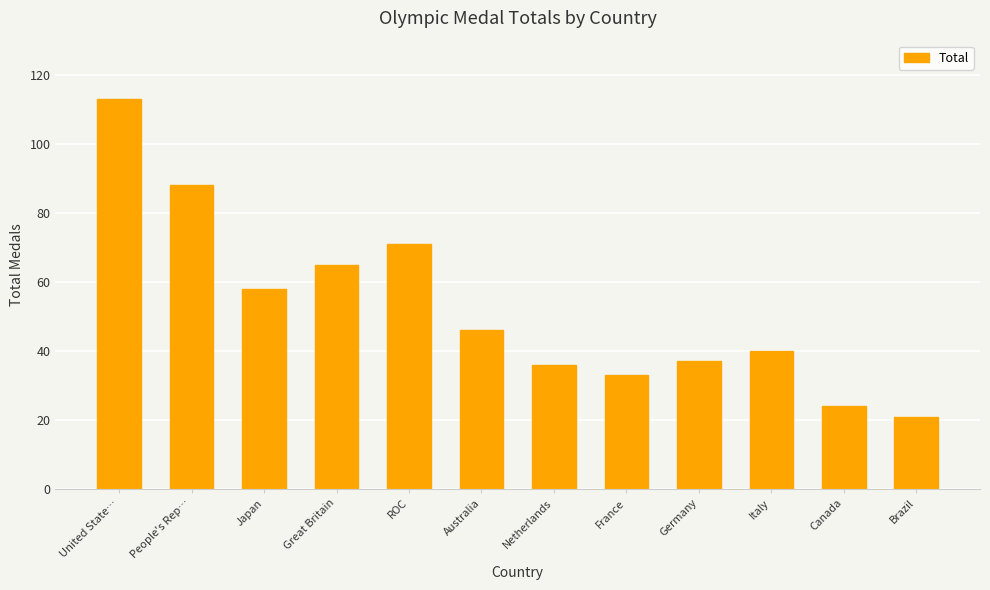

Reading left to right, list all the values displayed in this chart.

113	88	58	65	71	46	36	33	37	40	24	21